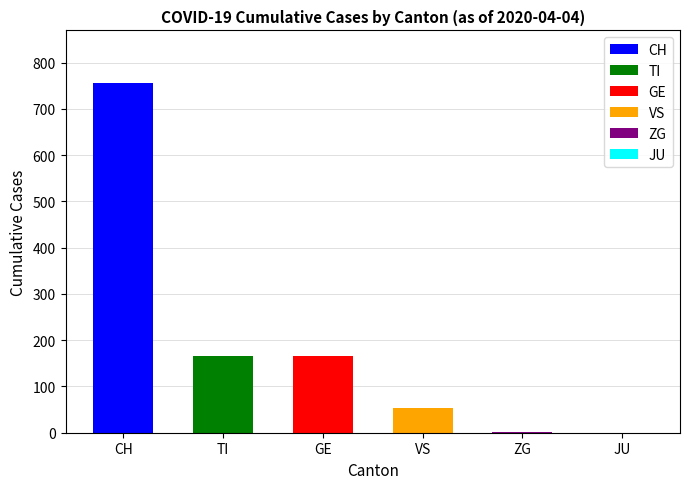

Which category has the highest value across all series?

CH